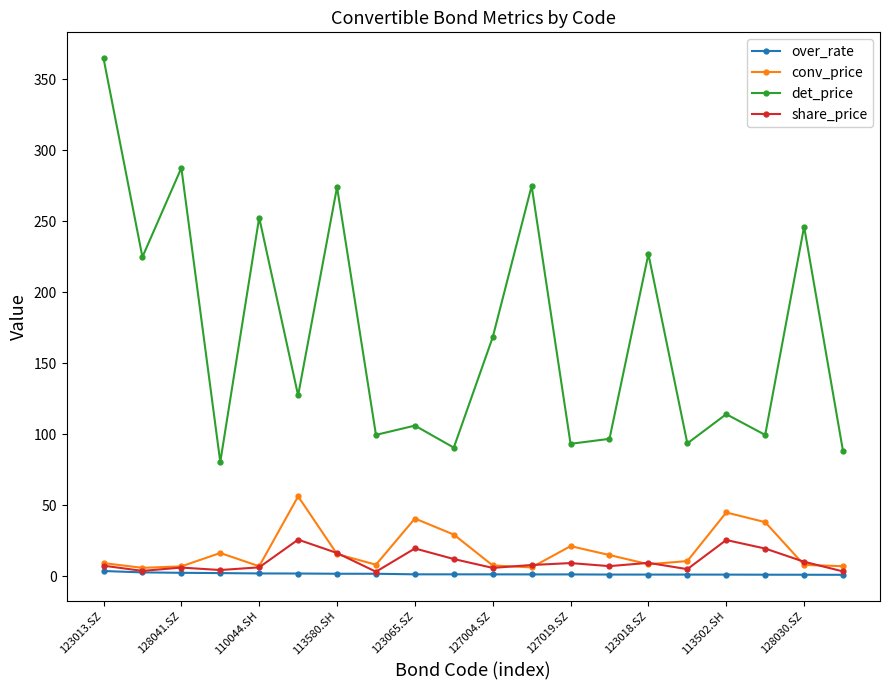

List the series in order of their peak value, highest first.

det_price, conv_price, share_price, over_rate